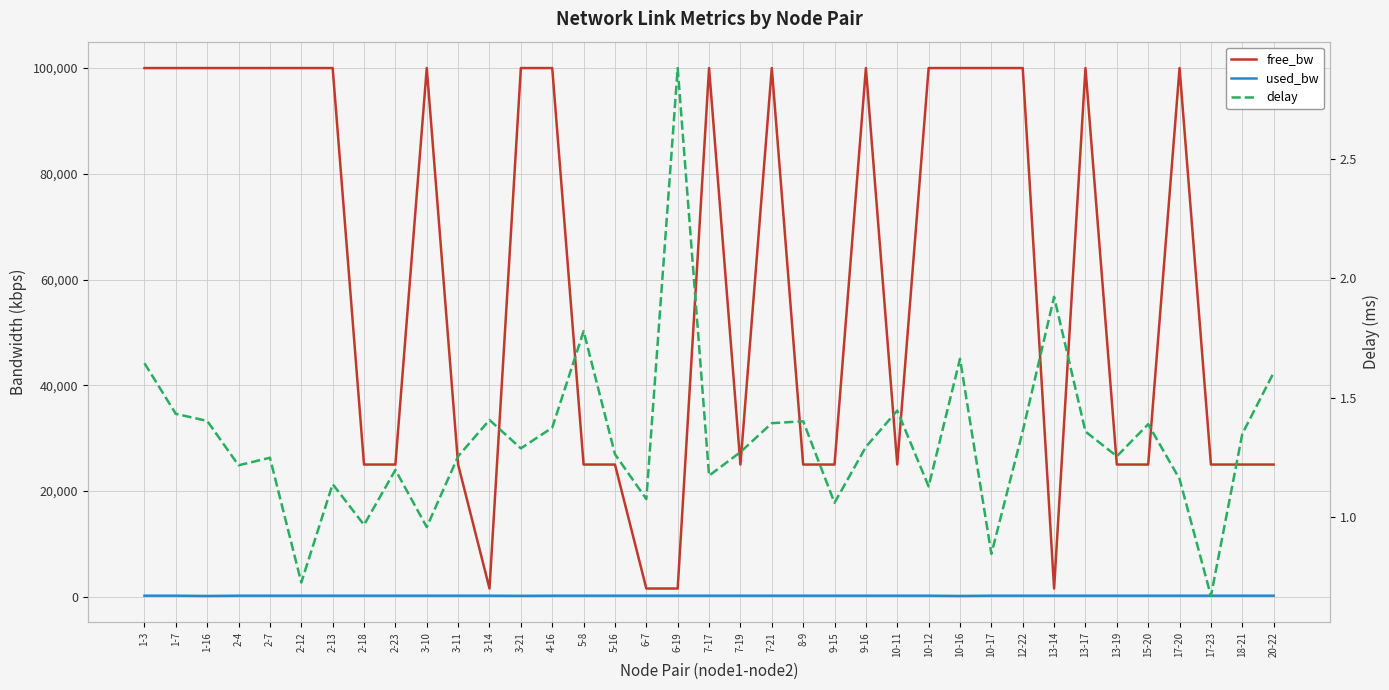

At which label is free_bw closest to 50774?

2-23